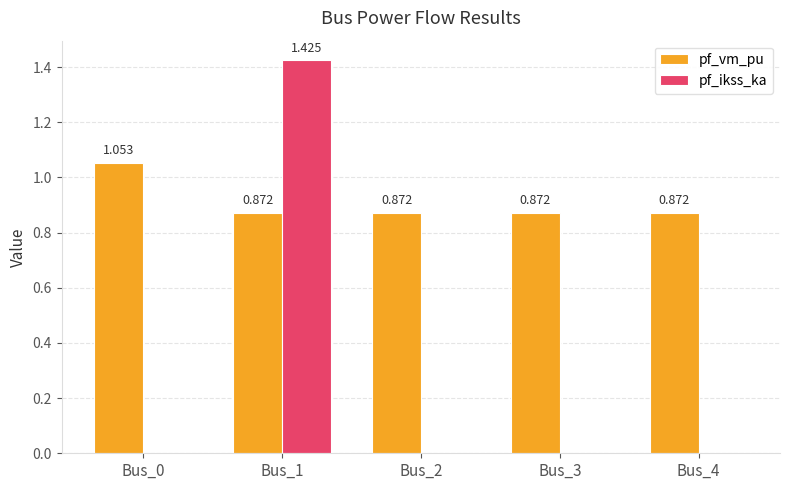

Is the value of pf_vm_pu at Bus_0 greater than the value of pf_ikss_ka at Bus_0?

Yes